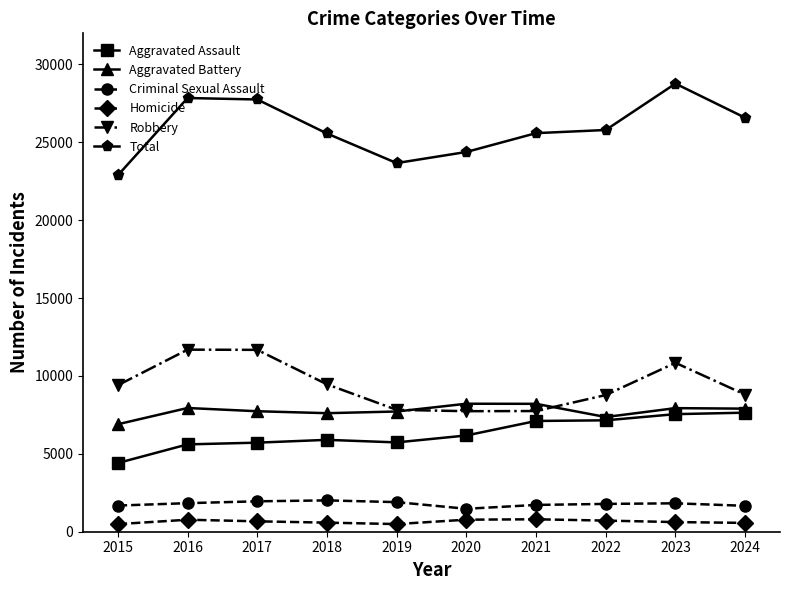

True or false: Homicide and Total cross at least once.

False